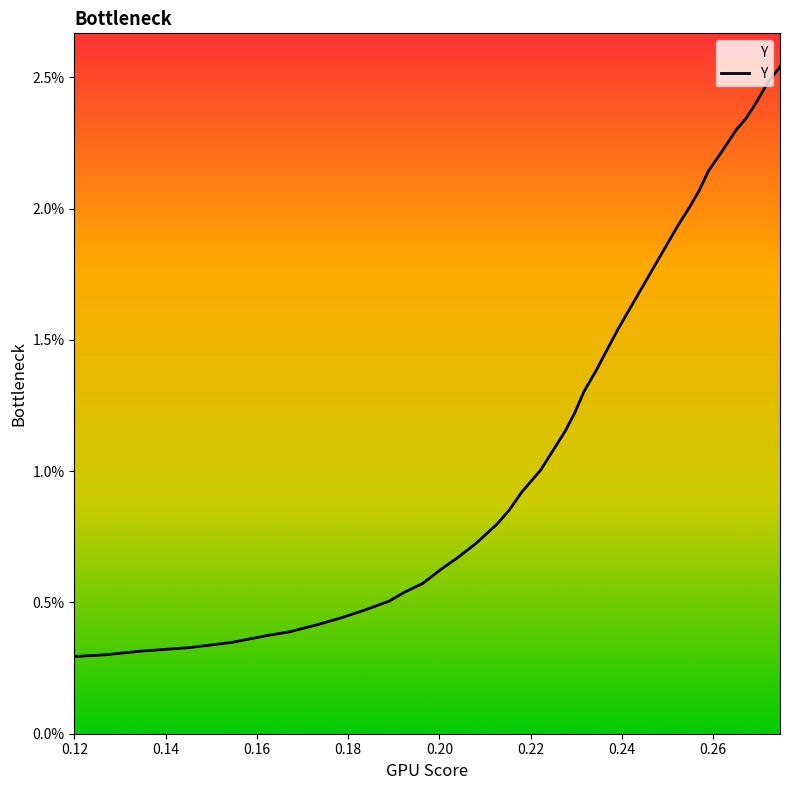

Is this an area chart (filled region under the line)?

No